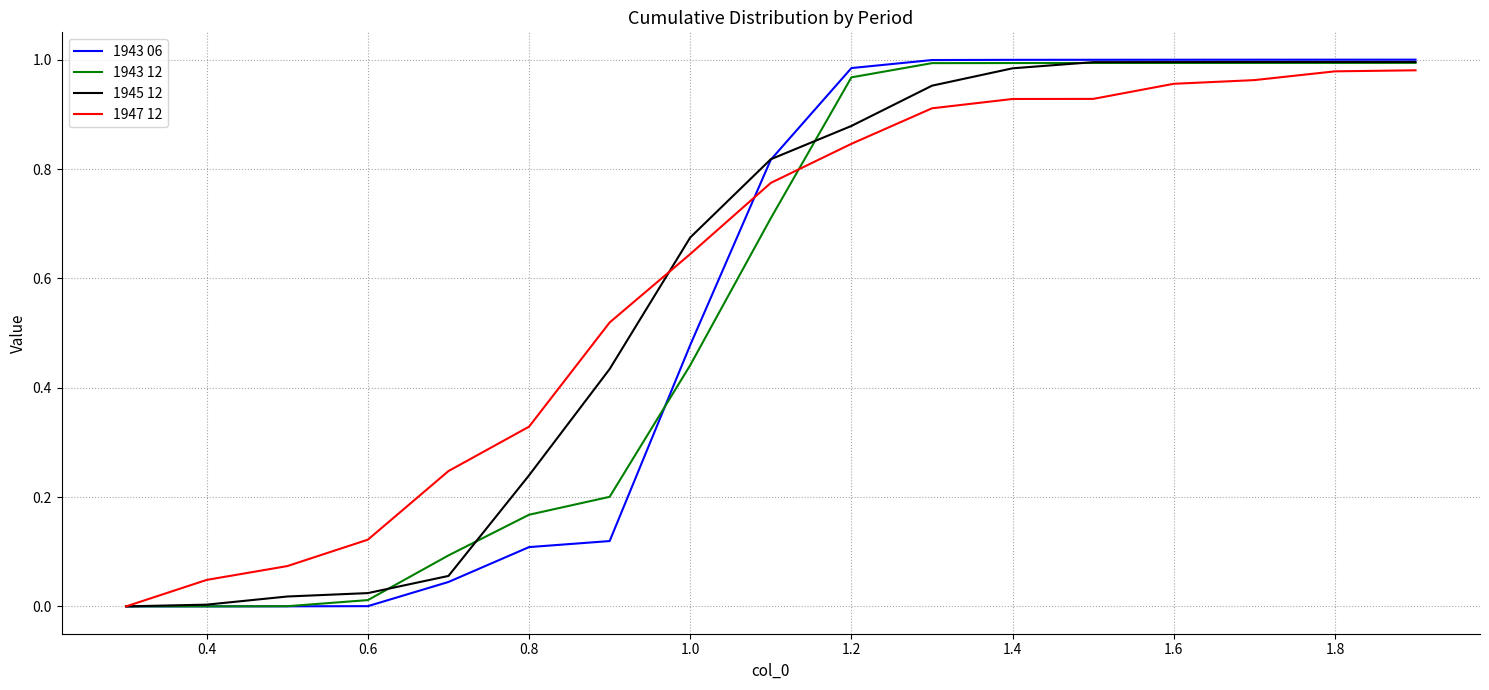

Which series has the widest spread of values?

1943 06